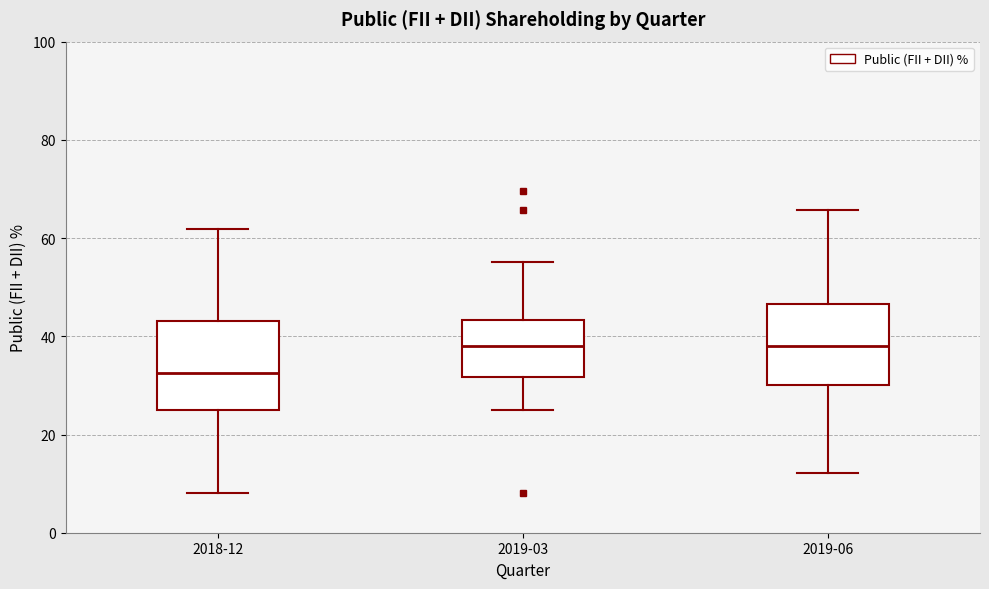

Reading left to right, transcribe this box plot: for each box, give where its median line is, the range the box spans, and where its two whiskers end, as read against the y-axis. The values are not printed on the chart, so give them approximately, as read against the axis.

2018-12: median 32, box 26 to 44, whiskers 8 to 62
2019-03: median 38, box 32 to 44, whiskers 26 to 56
2019-06: median 38, box 30 to 46, whiskers 12 to 66